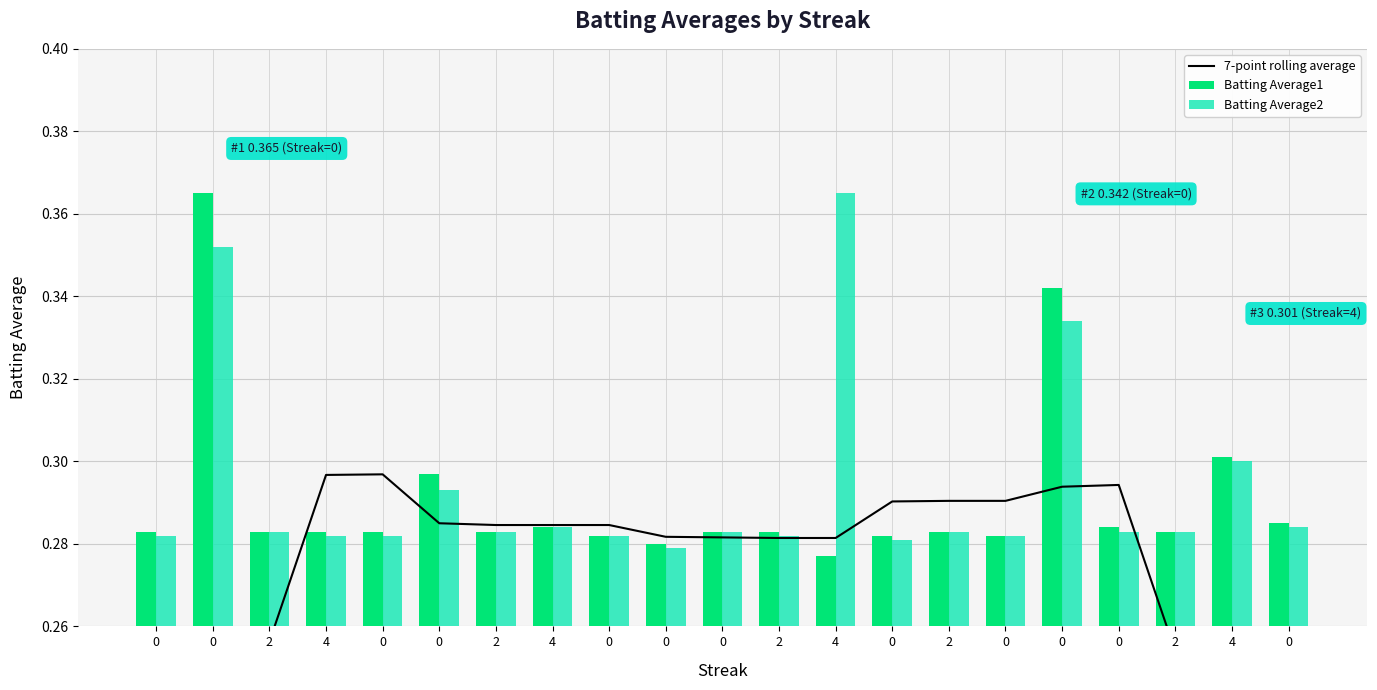

Reading left to right, transcribe all the data shown in this chart.

7-point rolling average: 0.2	0.2	0.3	0.3	0.3	0.3	0.3	0.3	0.3	0.3	0.3	0.3	0.3	0.3	0.3	0.3	0.3	0.3	0.3	0.2	0.2
Batting Average1: 0.3	0.4	0.3	0.3	0.3	0.3	0.3	0.3	0.3	0.3	0.3	0.3	0.3	0.3	0.3	0.3	0.3	0.3	0.3	0.3	0.3
Batting Average2: 0.3	0.4	0.3	0.3	0.3	0.3	0.3	0.3	0.3	0.3	0.3	0.3	0.4	0.3	0.3	0.3	0.3	0.3	0.3	0.3	0.3